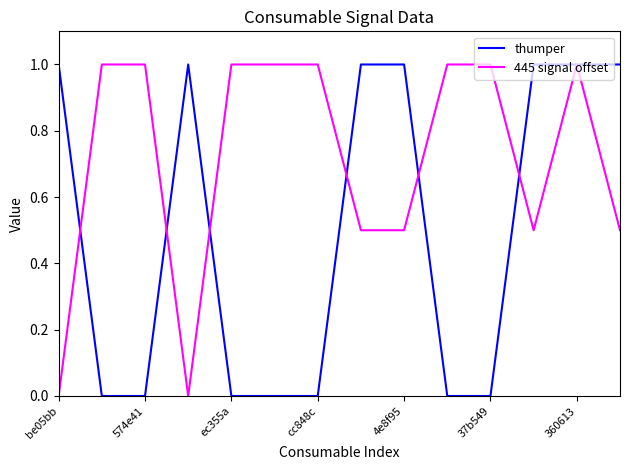

What is the greatest value displayed?

1.0